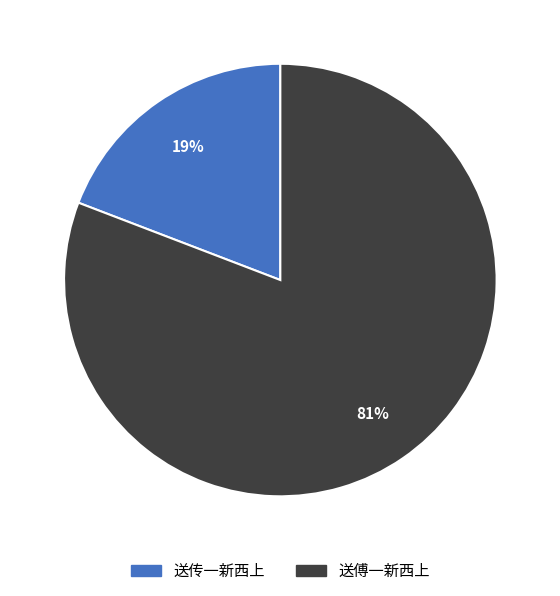

Which slice is the smallest?

送传一新西上